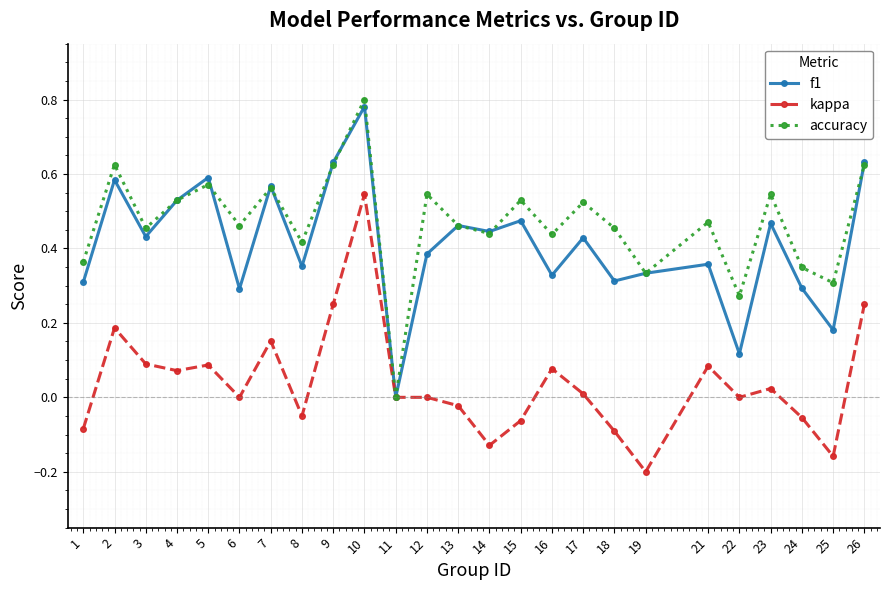

Is it true that kappa equals -0.3 at 19?

False